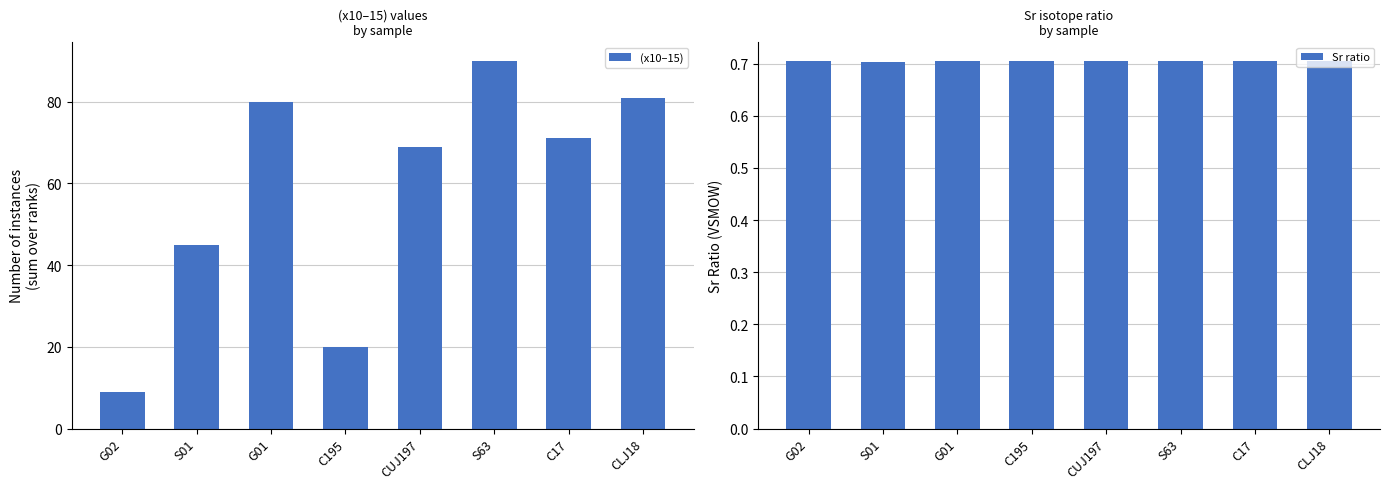

How many groups of bars are there?

8